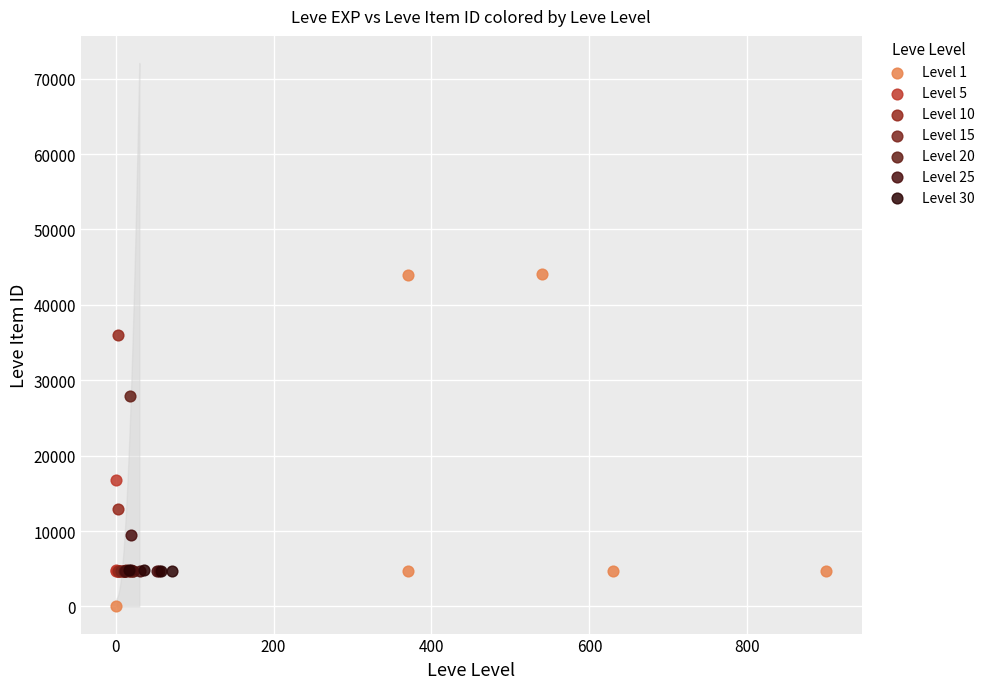

Which series has the largest Y range (max minus min)?

Level 1